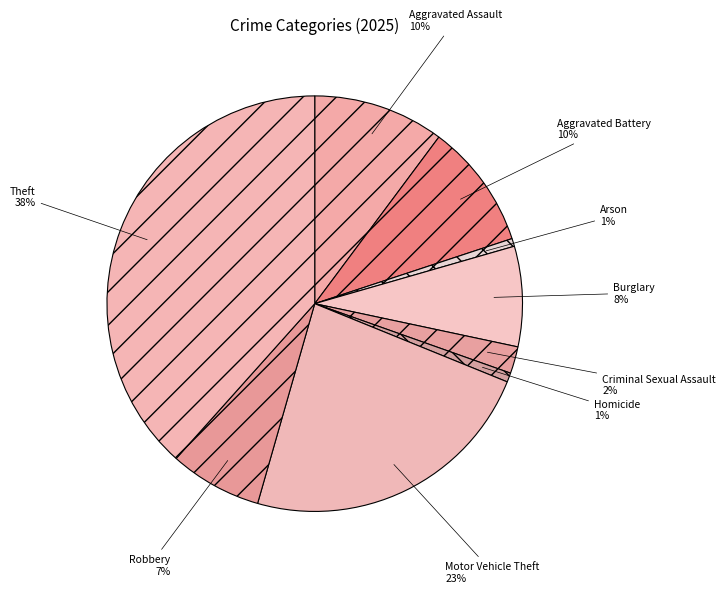

Between Theft and Arson, which is larger?

Theft